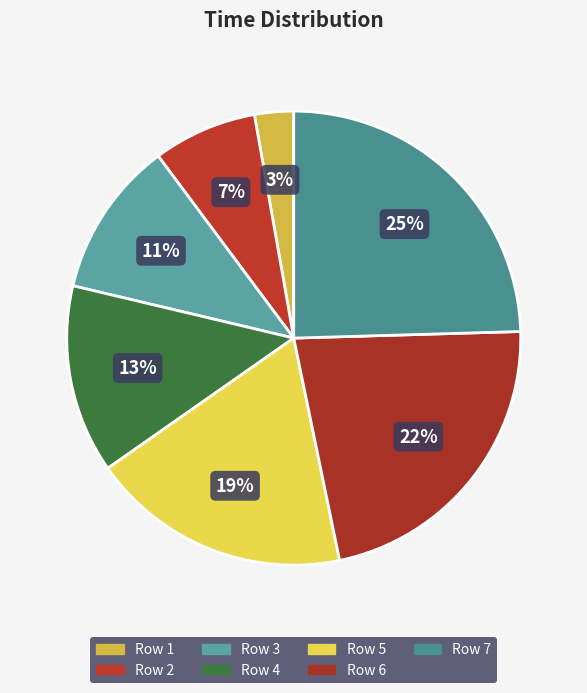

Between Row 1 and Row 4, which is larger?

Row 4